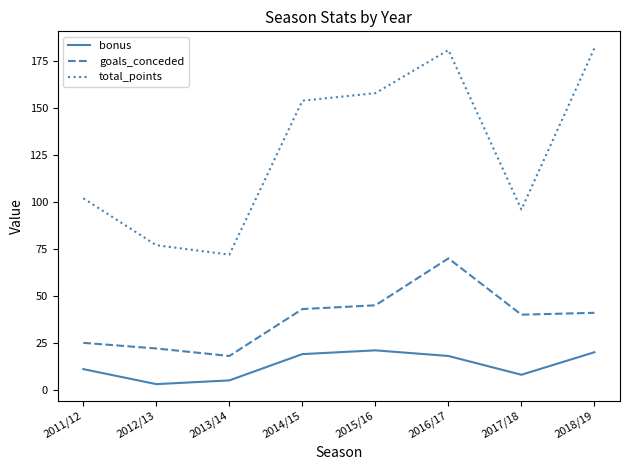

True or false: goals_conceded and bonus intersect in this chart.

False